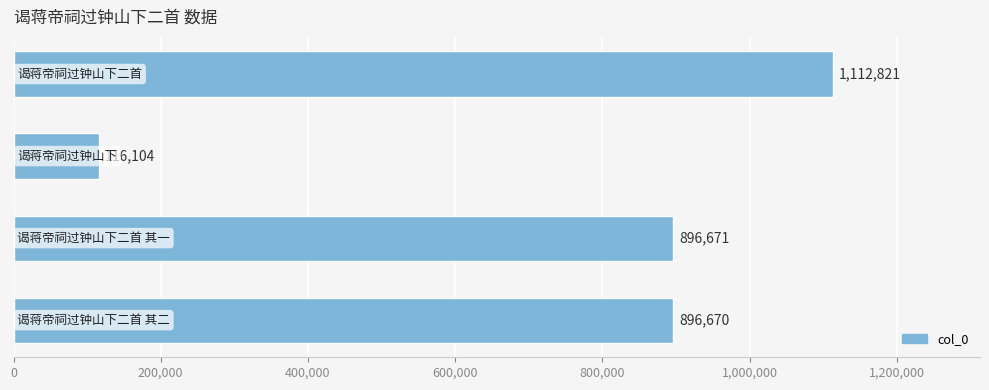

What is the difference between the maximum and minimum values?

996717